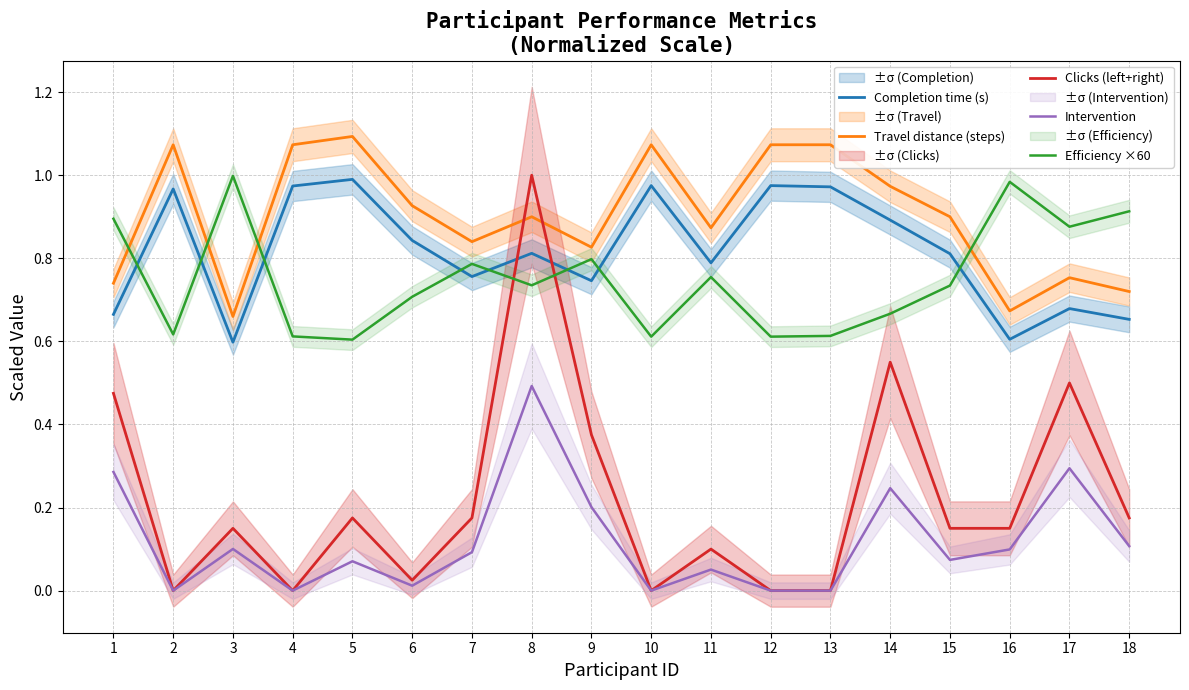

At which category is the sum across all series the highest?

8